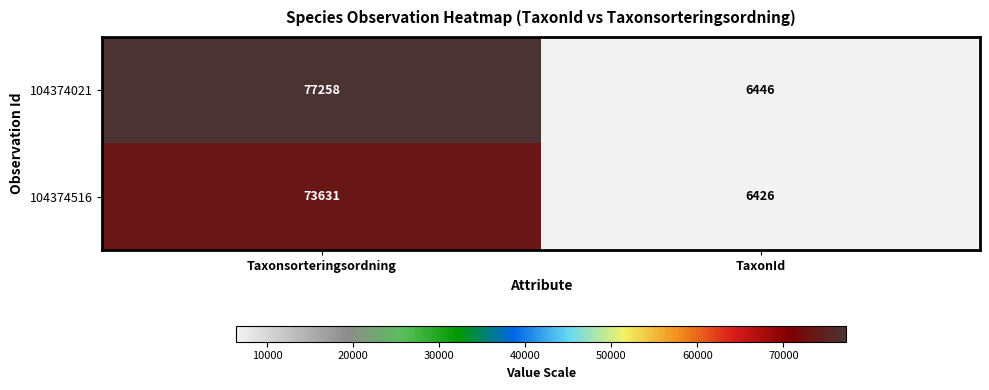

How many categories are shown in the chart?

2